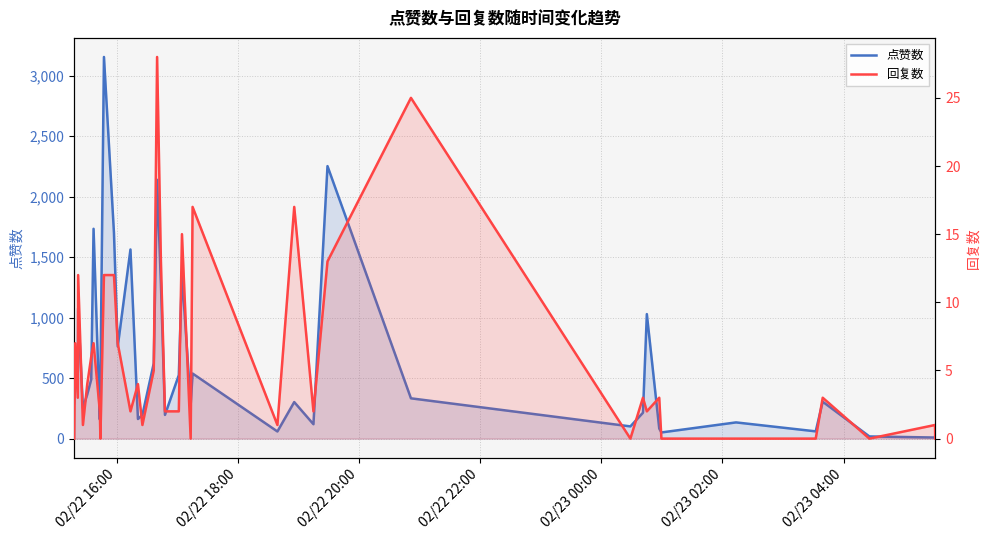

What are all the series names shown in the legend?

点赞数, 回复数